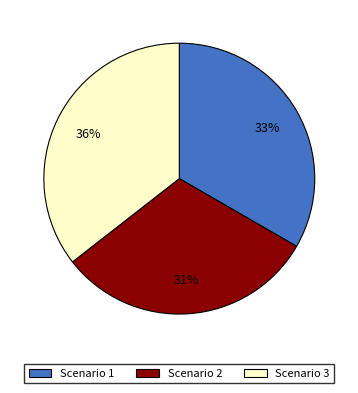

Which slice is the largest?

Scenario 3